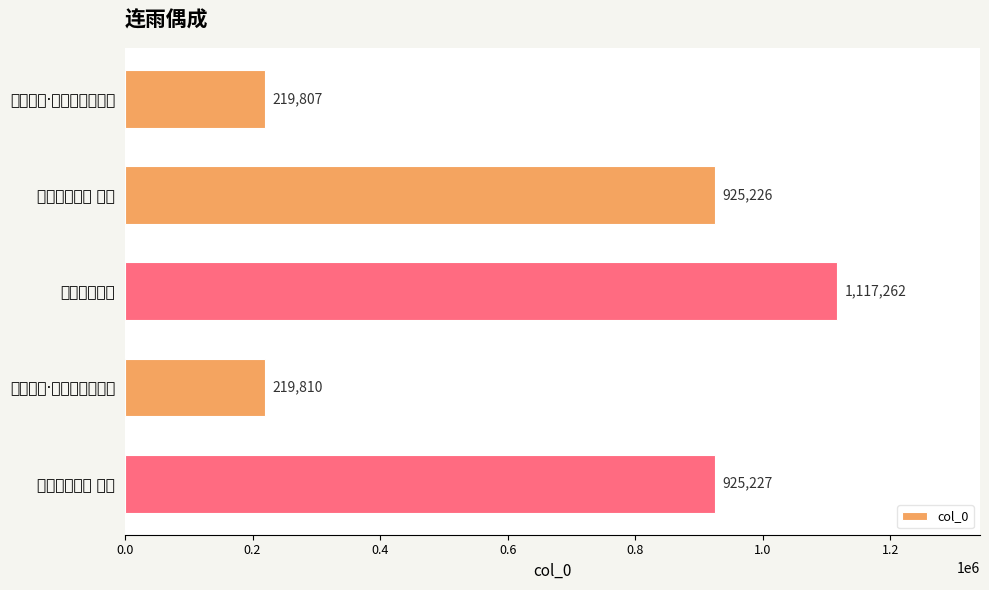

List the labels in order of value, largest first.

连雨偶成二首, 连雨偶成二首 其二, 连雨偶成二首 其一, 连雨偶成·槛棂生菌地生衣, 连雨偶成·愚翁夸甫骨应寒